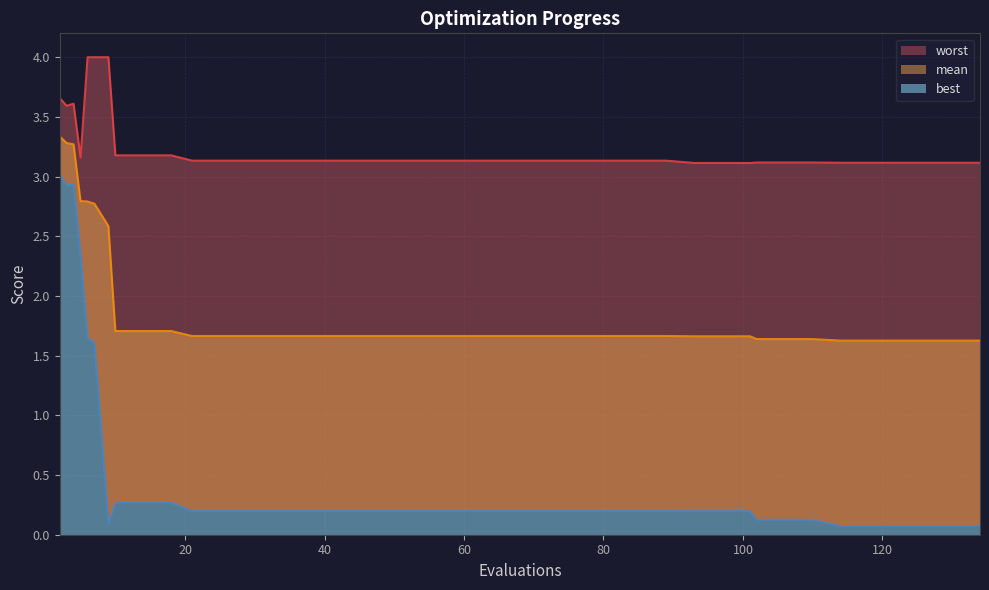

Which series has the widest spread of values?

best